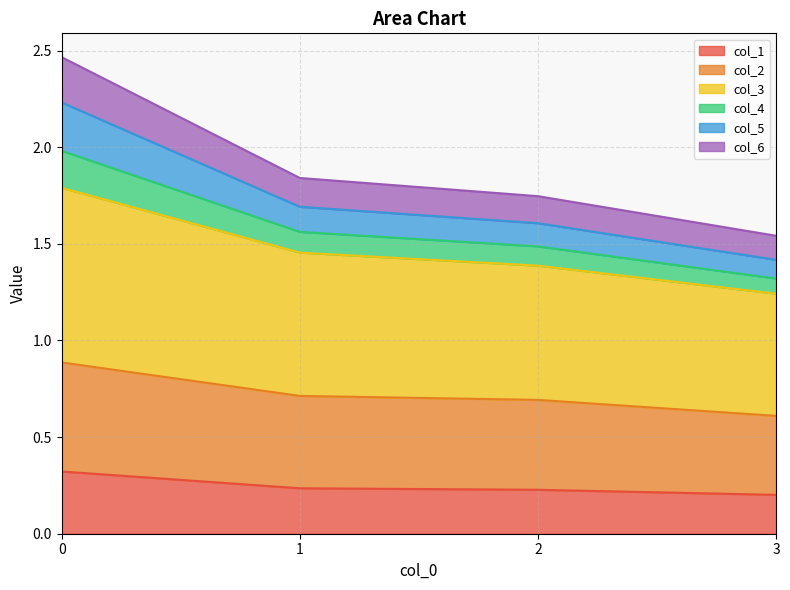

What is the value of the col_3 point at the 3rd from the left?

1.4